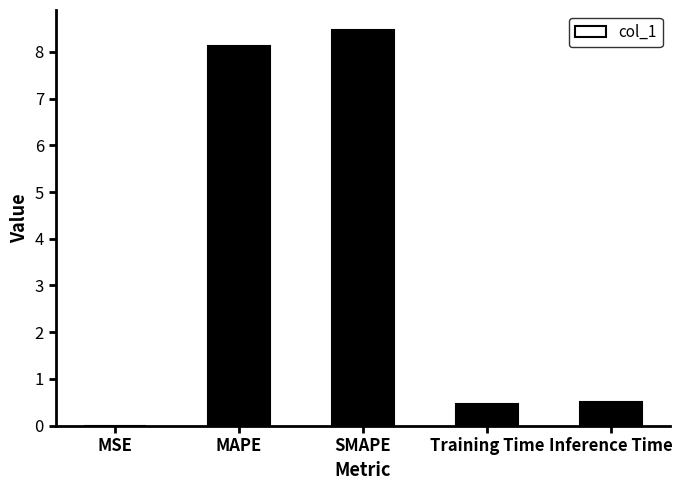

True or false: the data shows 13.1 at SMAPE.

False